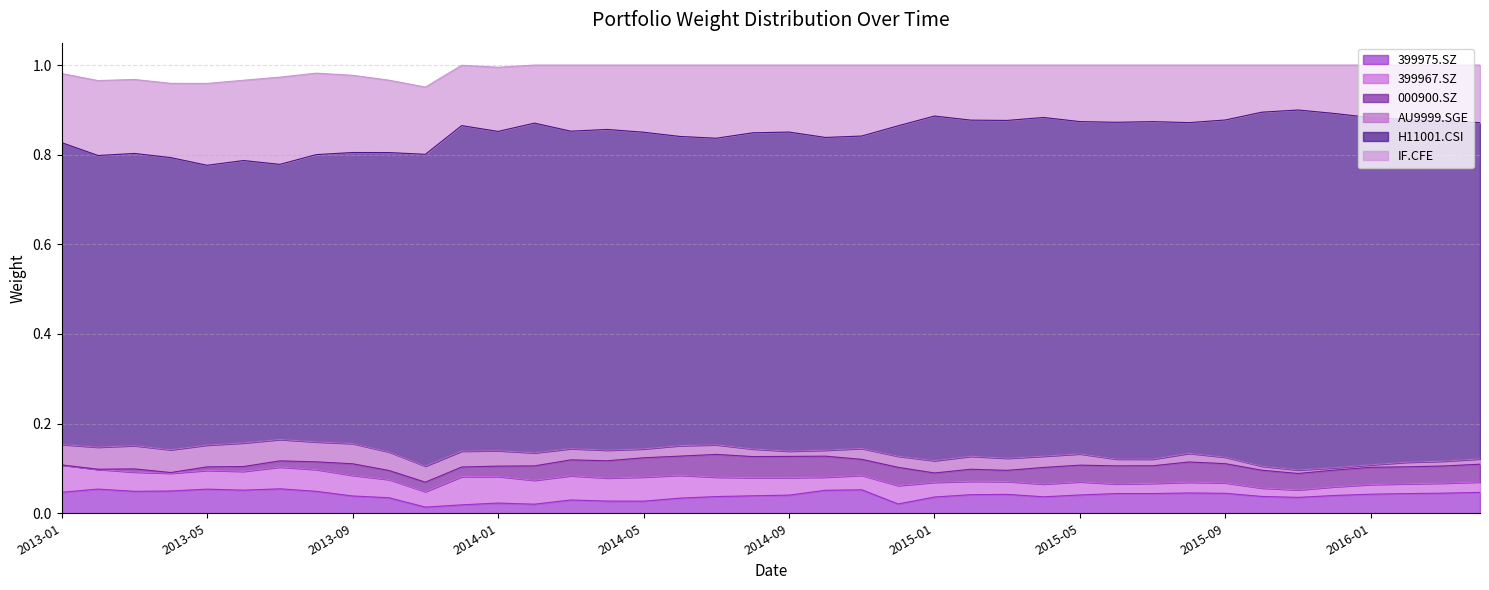

True or false: 399975.SZ and IF.CFE intersect in this chart.

False